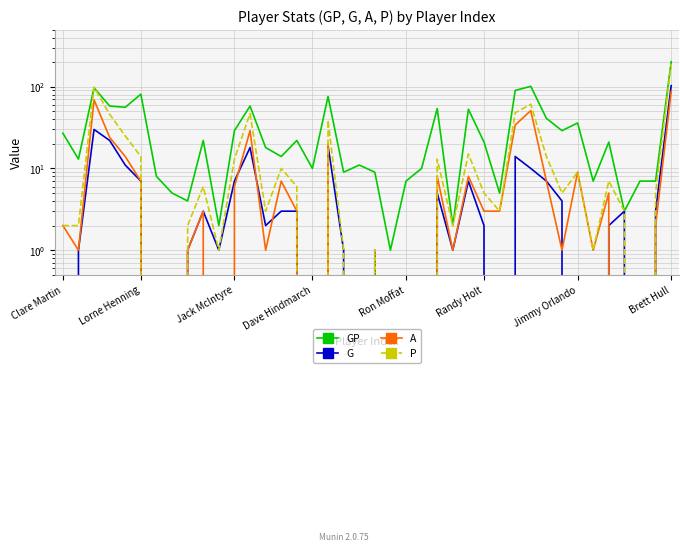

Which category has the lowest value across all series?

Clare Martin